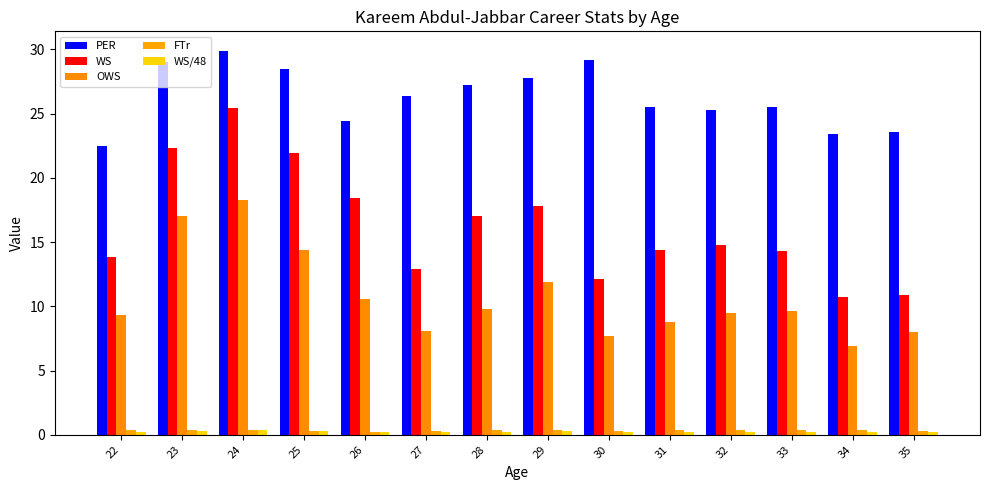

What are all the series names shown in the legend?

PER, WS, OWS, FTr, WS/48